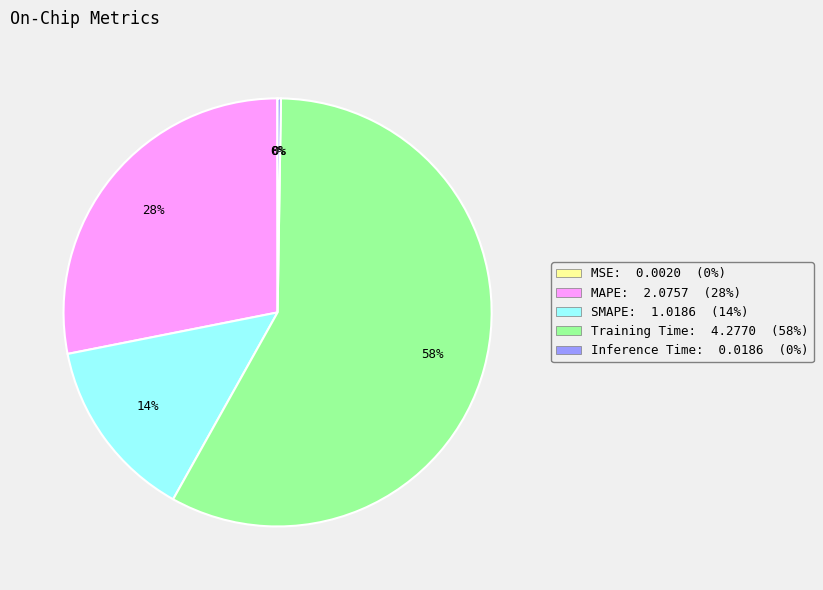

Is it true that Training Time is 65% of the pie?

False